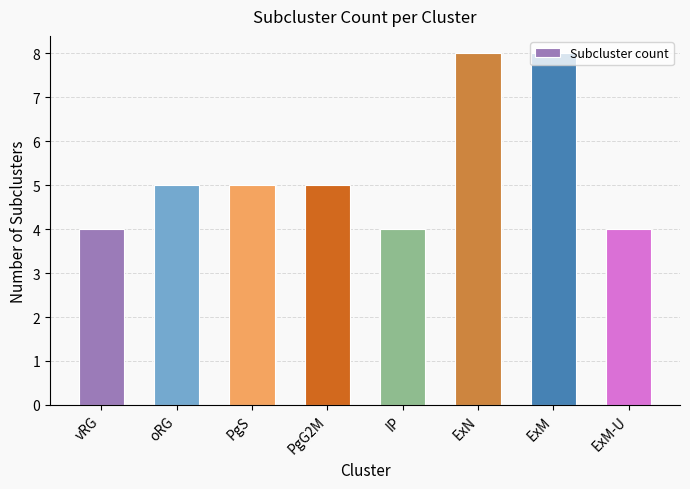

The chart shows a value of 3 at ExM. True or false?

False